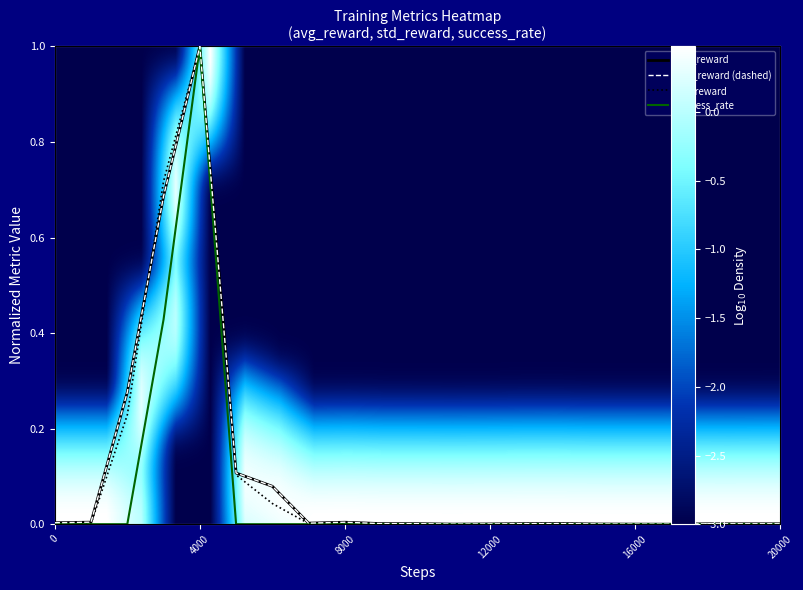

How many success_rate values are between 0 and 1?

21